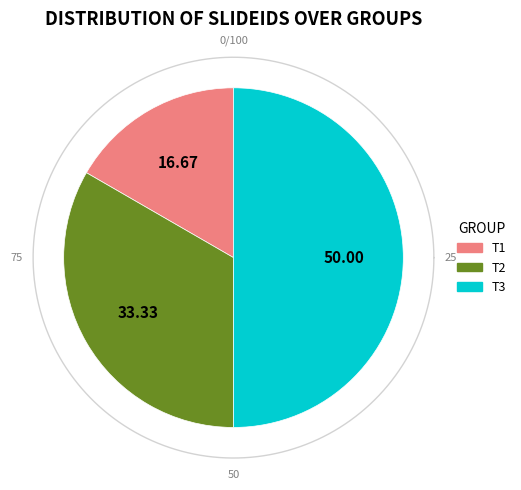

How many slices are in this pie chart?

3